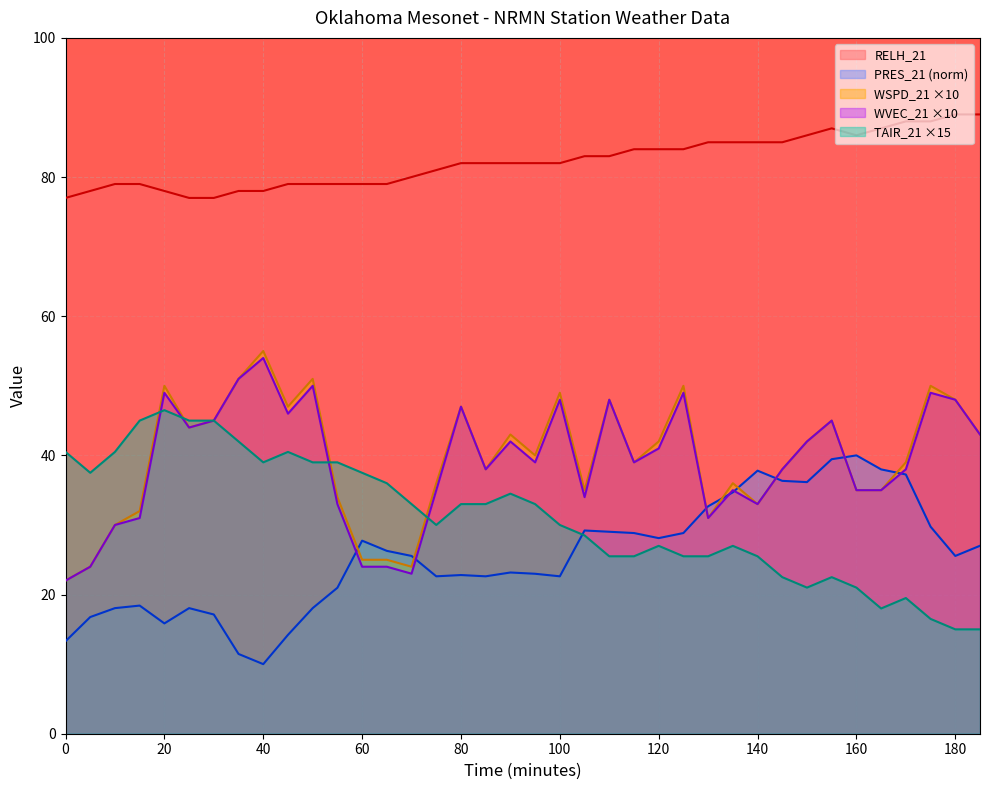

What is the value of the WVEC_21 point at the 15th from the left?

23.0